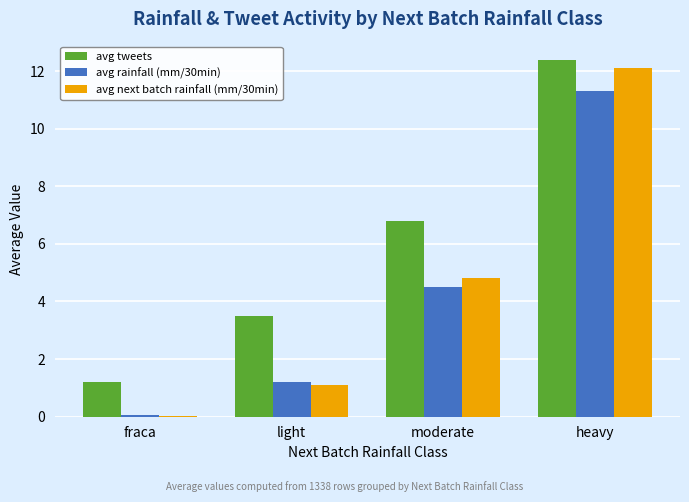

What is the spread (max minus min) of values at light?

2.4